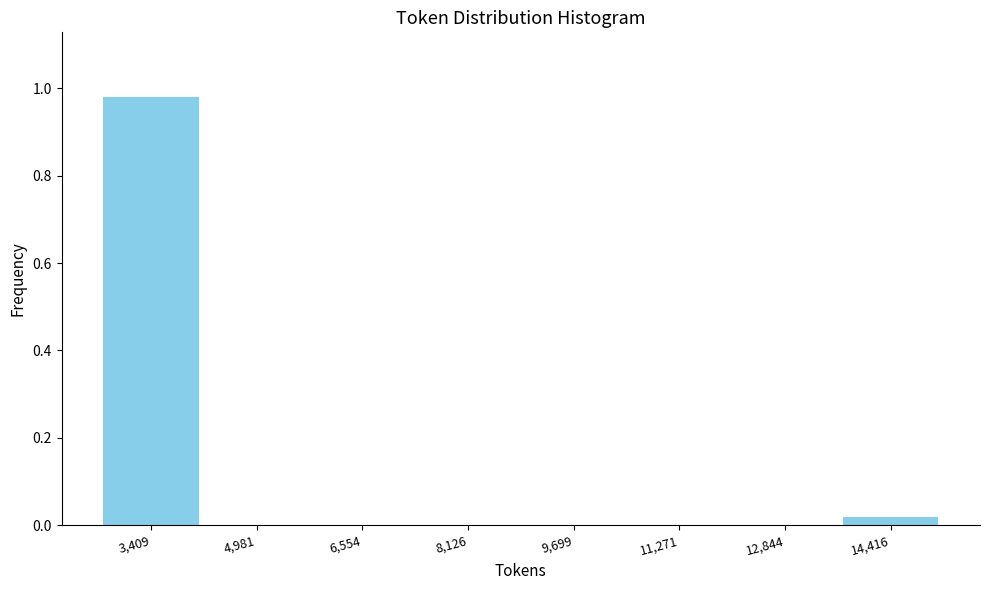

Over which range of the x-axis is the bar tallest?

2600 to 4200